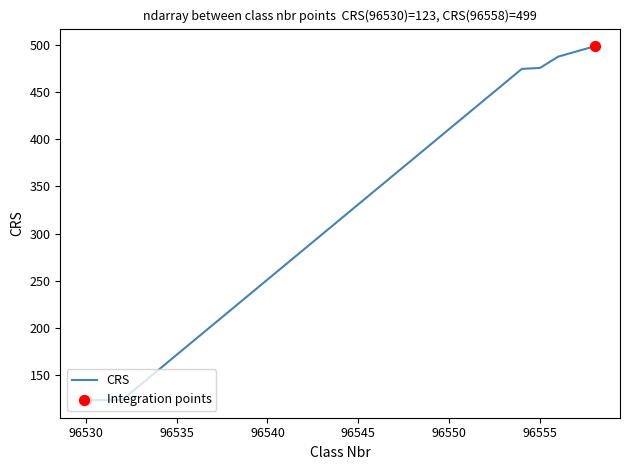

What is the maximum value shown in the chart?

499